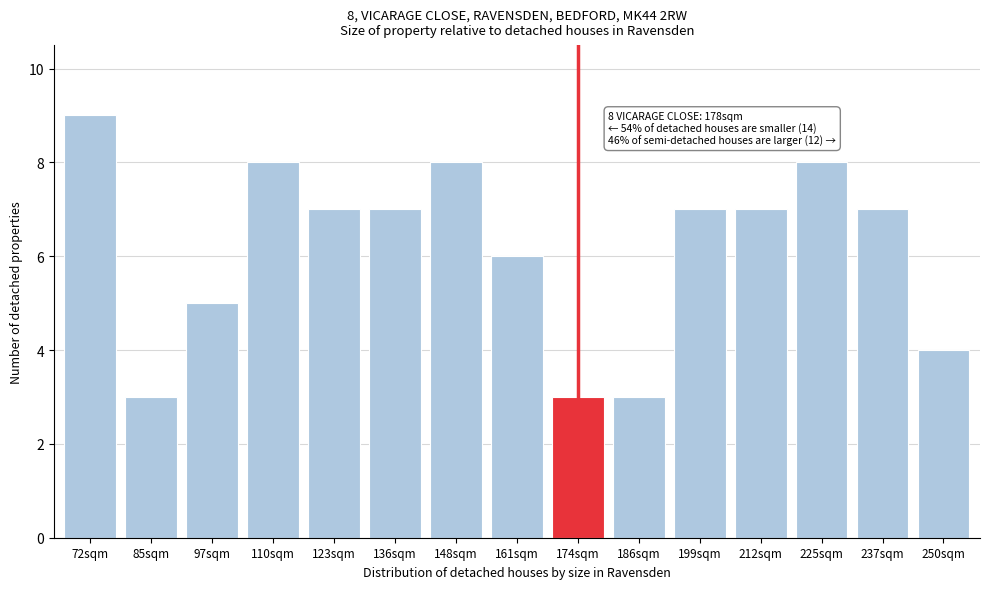

Reading right to left, extract all data points from this chart.

250sqm=4	237sqm=7	225sqm=8	212sqm=7	199sqm=7	186sqm=3	174sqm=3	161sqm=6	148sqm=8	136sqm=7	123sqm=7	110sqm=8	97sqm=5	85sqm=3	72sqm=9